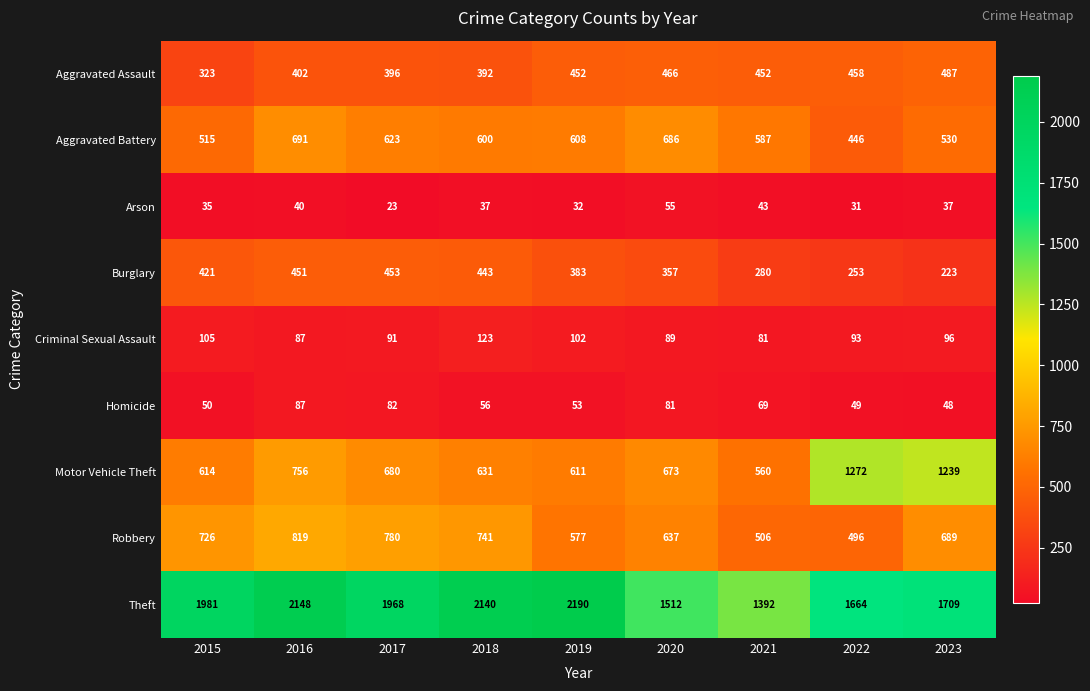

At which label is Motor Vehicle Theft closest to 916?

2016